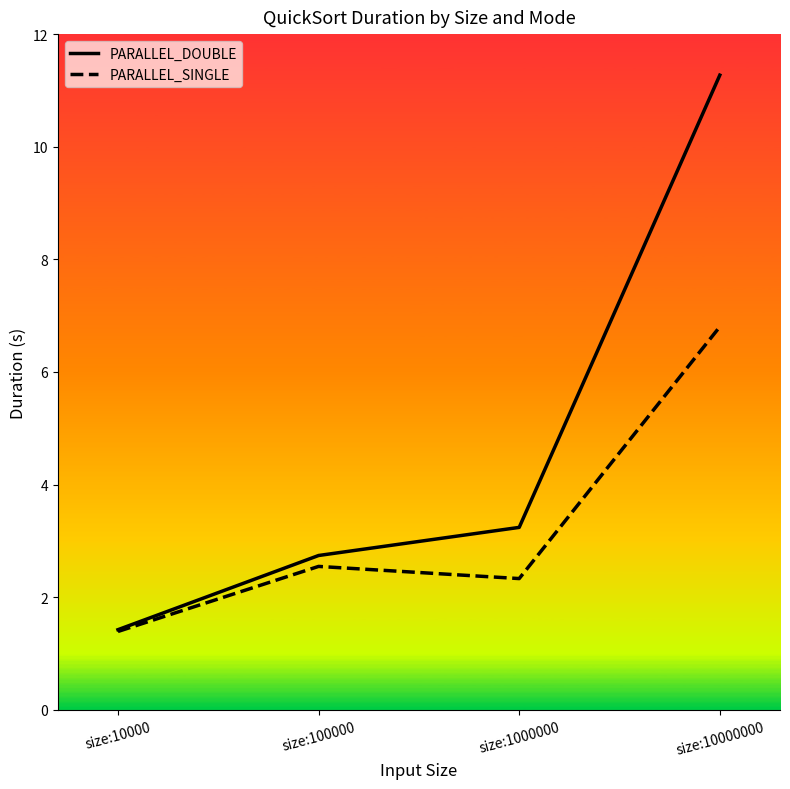

The value of PARALLEL_DOUBLE at size:10000000 is 11.3. True or false?

True